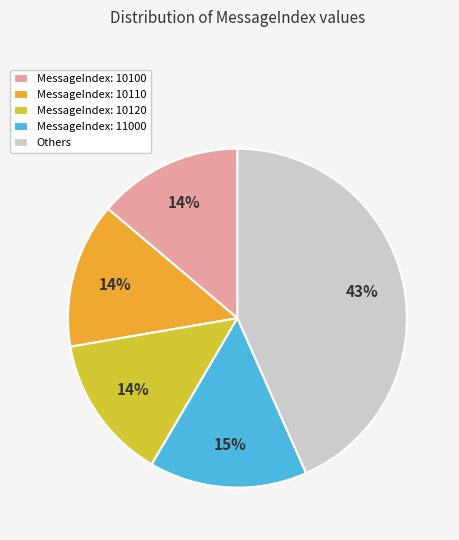

To the nearest percent, what is the average slice percentage?

20%